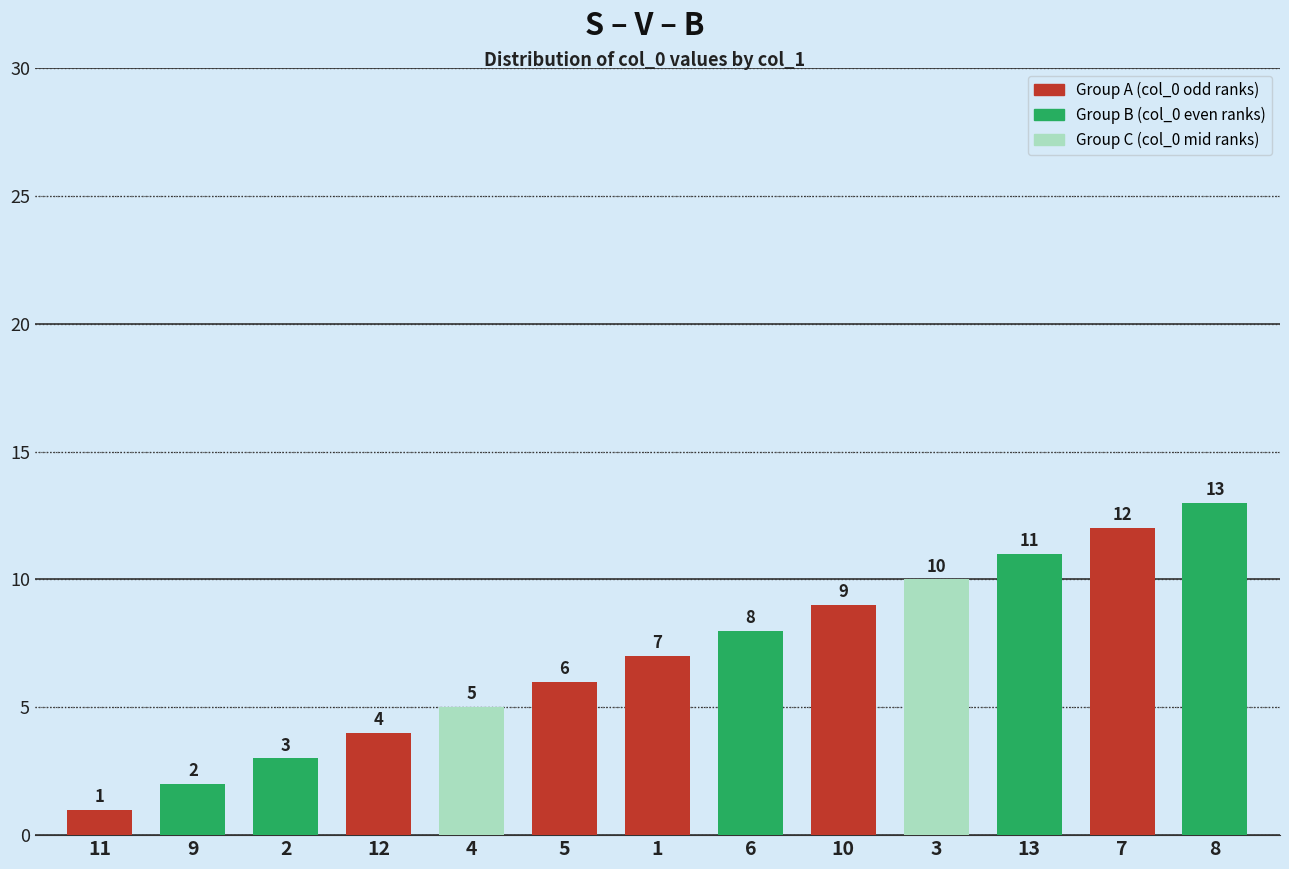

What is the change in value from 12 to 6?

+4